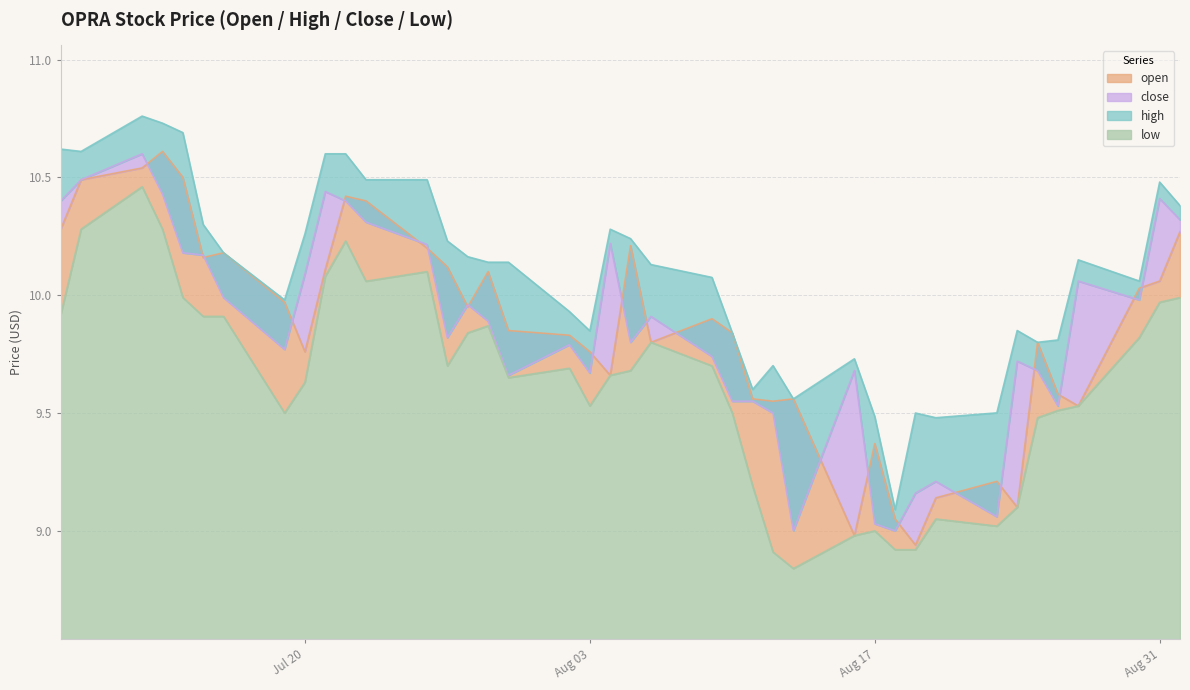

Reading right to left, what are all the values shown in this chart?

open: 10.3	10.1	10.0	9.5	9.6	9.8	9.1	9.2	9.1	8.9	9.1	9.4	9.0	9.6	9.6	9.6	9.8	9.9	9.8	10.2	9.7	9.8	9.8	9.8	10.1	9.9	10.1	10.2	10.4	10.4	10.1	9.8	10.0	10.2	10.2	10.5	10.6	10.5	10.5	10.3
high: 10.4	10.5	10.1	10.2	9.8	9.8	9.8	9.5	9.5	9.5	9.1	9.5	9.7	9.6	9.7	9.6	9.8	10.1	10.1	10.2	10.3	9.8	9.9	10.1	10.1	10.2	10.2	10.5	10.5	10.6	10.6	10.3	10.0	10.2	10.3	10.7	10.7	10.8	10.6	10.6
close: 10.3	10.4	10.0	10.1	9.5	9.7	9.7	9.1	9.2	9.2	9.0	9.0	9.7	9.0	9.5	9.6	9.6	9.7	9.9	9.8	10.2	9.7	9.8	9.7	9.9	10.0	9.8	10.2	10.3	10.4	10.4	10.1	9.8	10.0	10.2	10.2	10.4	10.6	10.5	10.4
low: 10.0	10.0	9.8	9.5	9.5	9.5	9.1	9.0	9.1	8.9	8.9	9.0	9.0	8.8	8.9	9.2	9.5	9.7	9.8	9.7	9.7	9.5	9.7	9.7	9.9	9.8	9.7	10.1	10.1	10.2	10.1	9.6	9.5	9.9	9.9	10.0	10.3	10.5	10.3	9.9